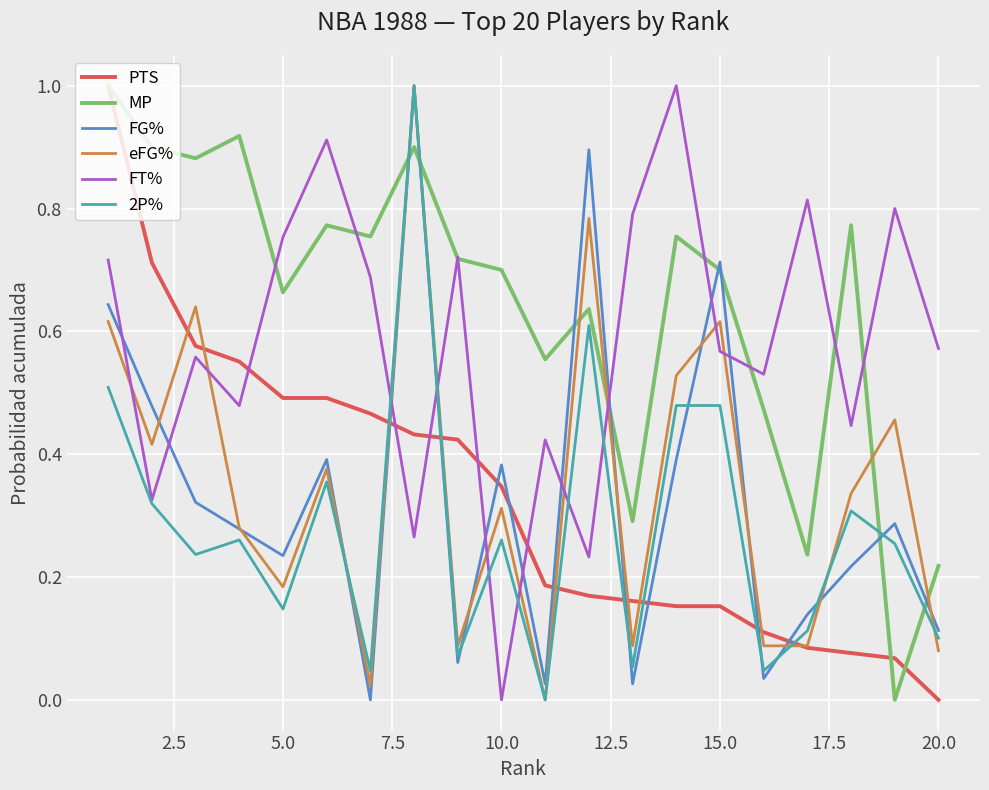

True or false: 2P% has more than 2 interior local peaks.

True